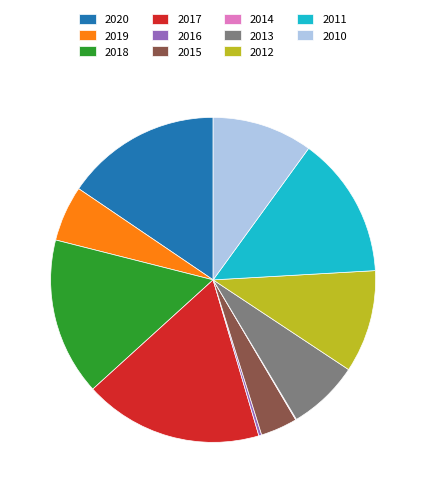

Combined, do 2016 and 2011 account for over 50%?

No